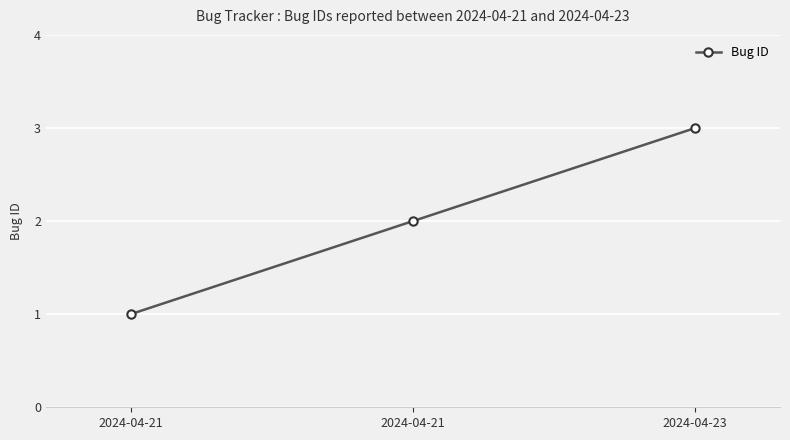

Reading right to left, what are all the values shown in this chart?

3	2	1